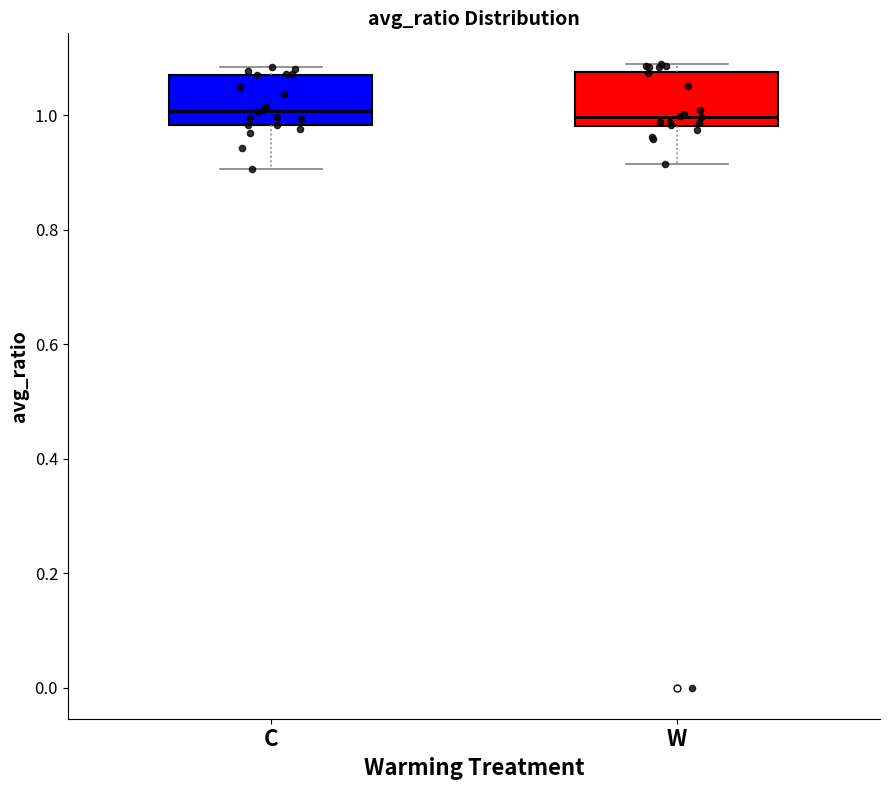

Reading left to right, read every box against the y-axis: the position of its median line, the range the box covers, and the ends of its whiskers. The values are not printed on the chart, so give them approximately, as read against the axis.

C: median 1.00, box 0.98 to 1.08, whiskers 0.90 to 1.08 (just above the box's upper edge)
W: median 1.00, box 0.98 to 1.08, whiskers 0.92 to 1.08 (just above the box's upper edge)